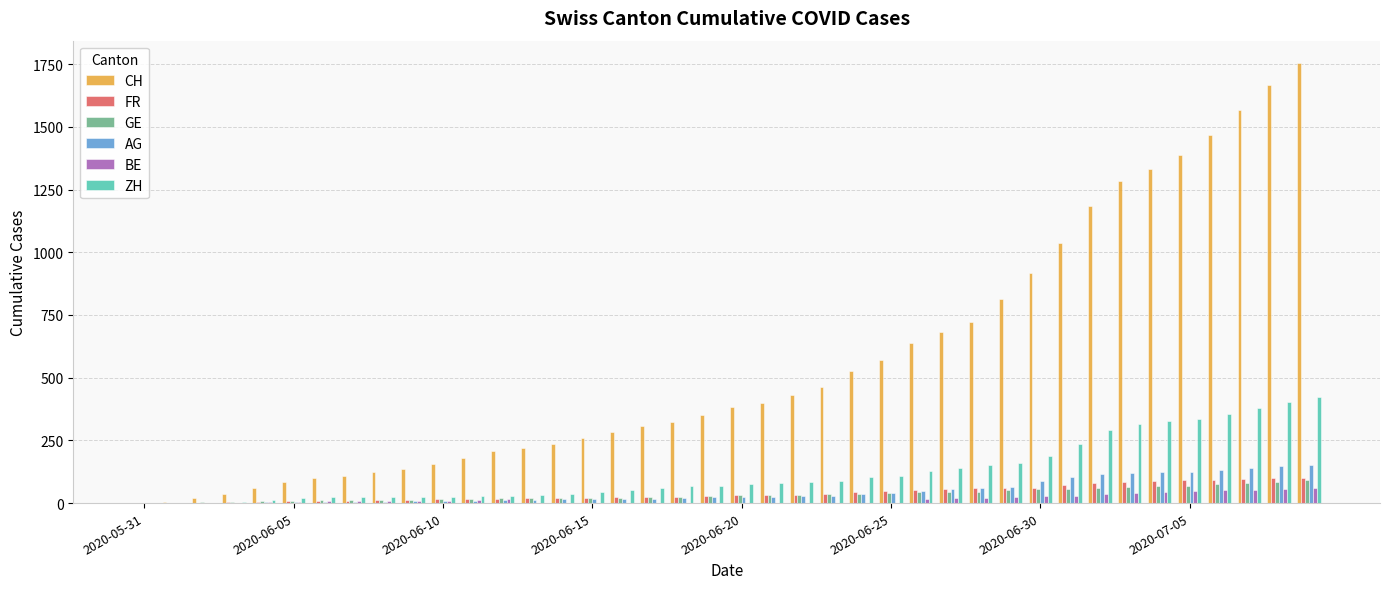

What is the highest value of the FR series?

100